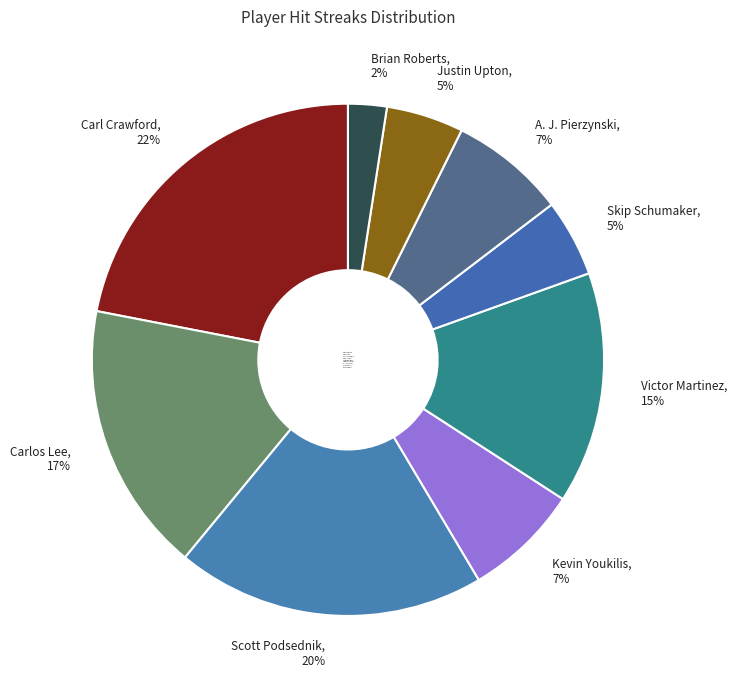

How many slices are in this pie chart?

9